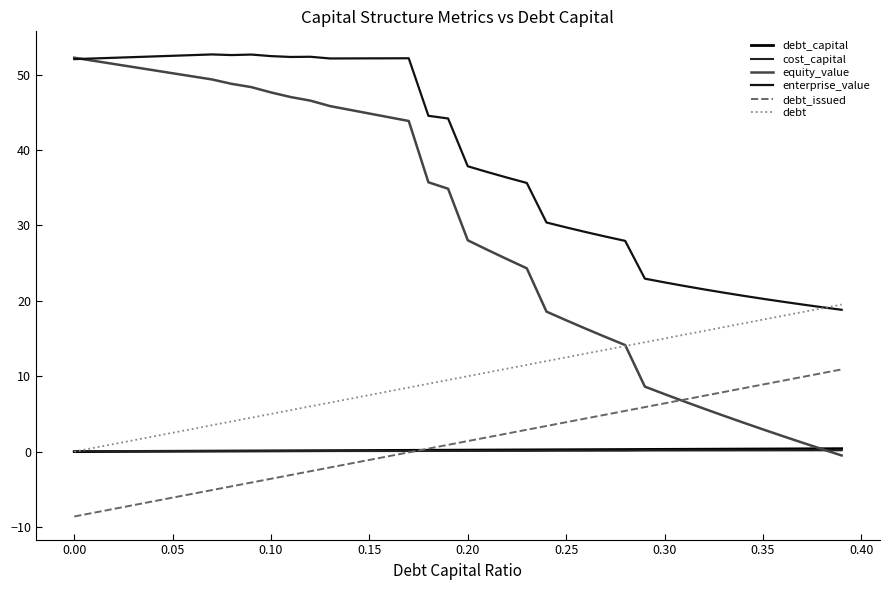

Does the chart display data point markers on the line(s)?

No